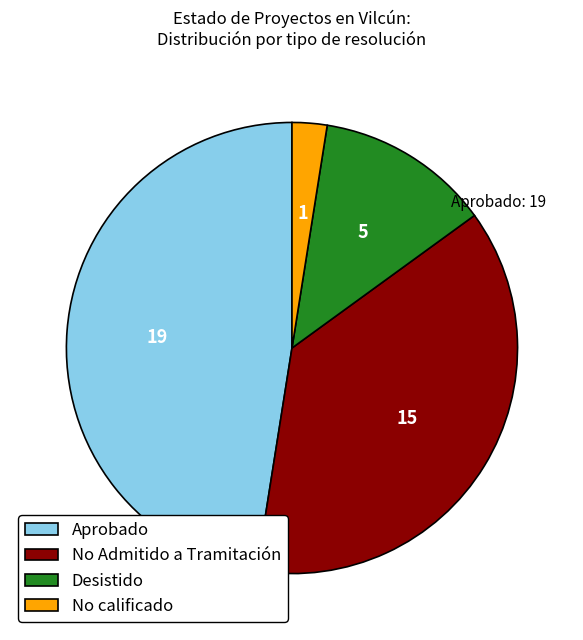

How many segments does this pie chart have?

4